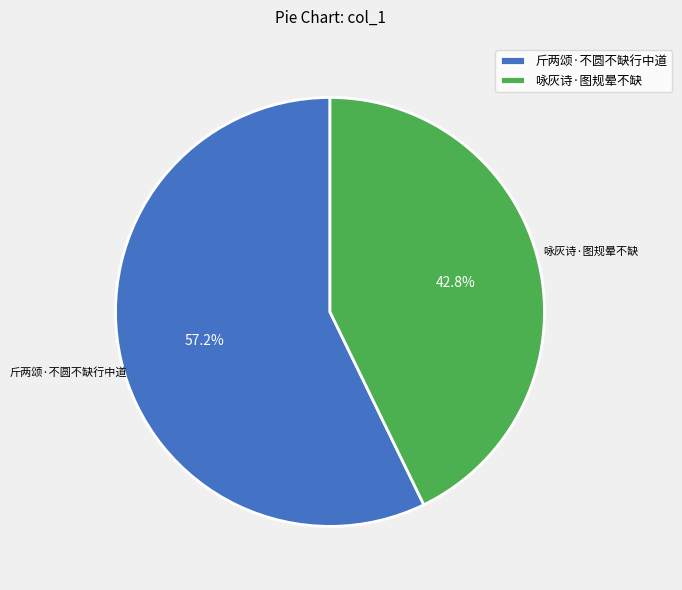

The 咏灰诗·图规晕不缺 slice represents 57% of the pie. True or false?

False